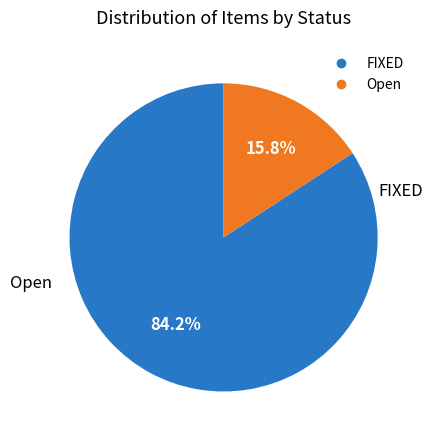

Is it true that Open is 1% of the pie?

False